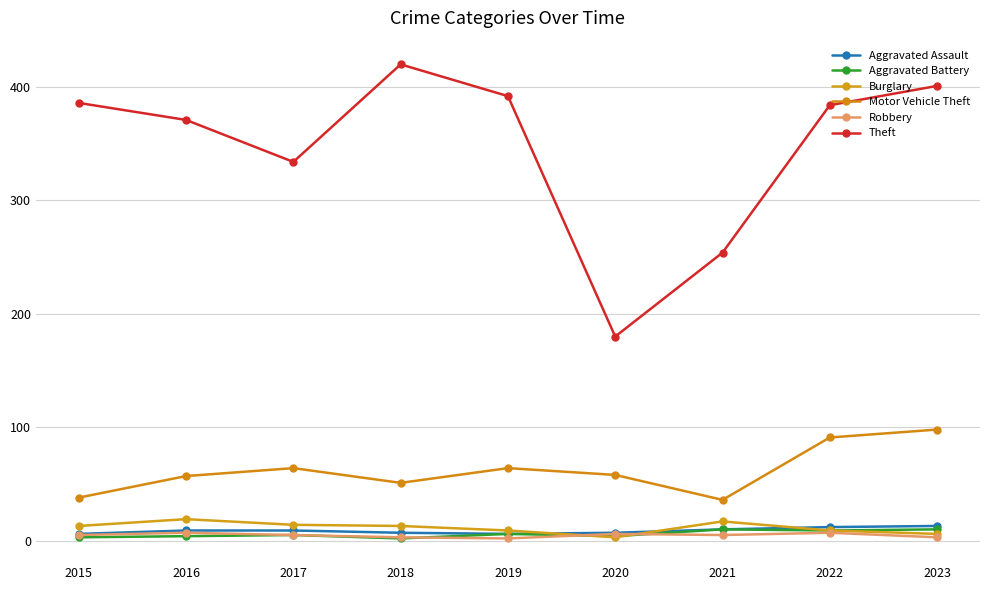

Reading left to right, list all the values displayed in this chart.

Aggravated Assault: 2015=6	2016=9	2017=9	2018=7	2019=6	2020=7	2021=10	2022=12	2023=13
Aggravated Battery: 2015=3	2016=4	2017=5	2018=2	2019=6	2020=4	2021=10	2022=9	2023=10
Burglary: 2015=13	2016=19	2017=14	2018=13	2019=9	2020=3	2021=17	2022=9	2023=6
Motor Vehicle Theft: 2015=38	2016=57	2017=64	2018=51	2019=64	2020=58	2021=36	2022=91	2023=98
Robbery: 2015=5	2016=7	2017=5	2018=3	2019=2	2020=6	2021=5	2022=7	2023=3
Theft: 2015=386	2016=371	2017=334	2018=420	2019=392	2020=180	2021=254	2022=384	2023=401